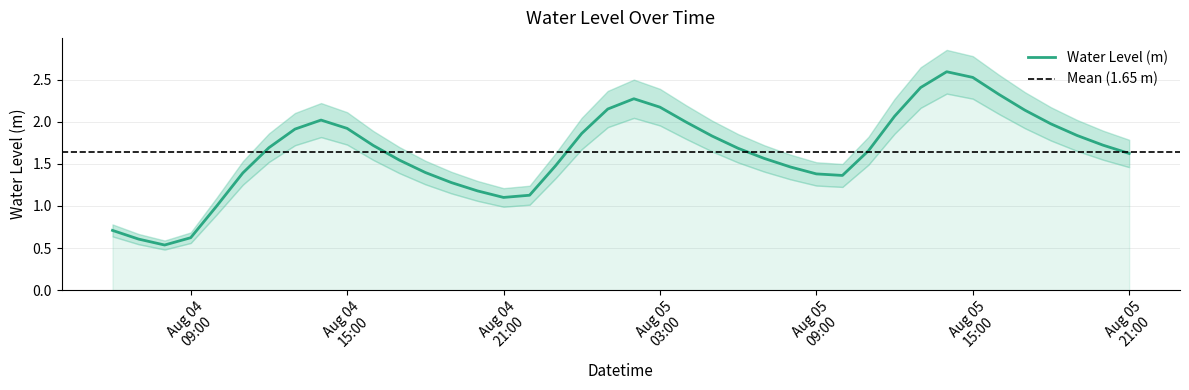

What position from the left is Aug 05 21:00?

40